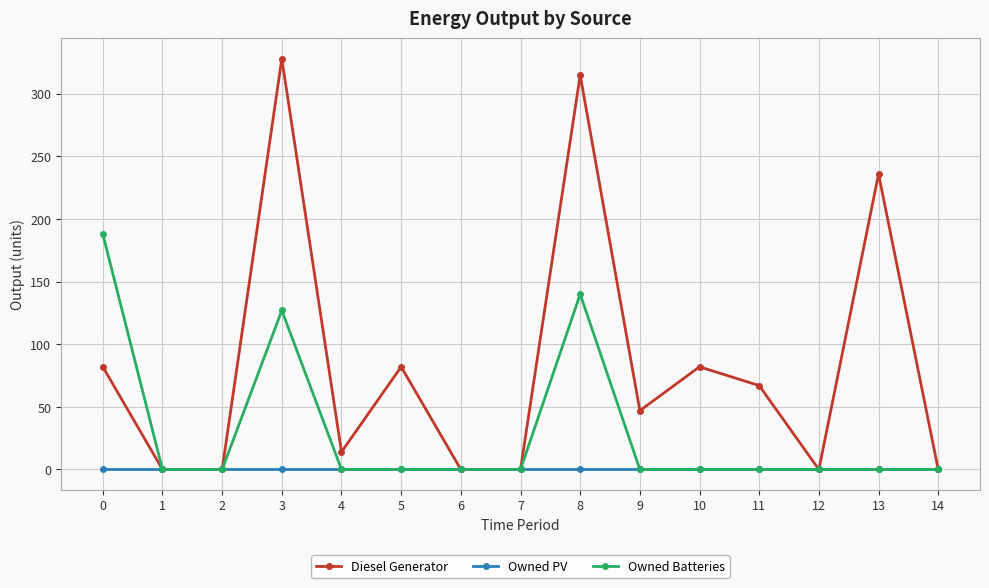

What are all the series names shown in the legend?

Diesel Generator, Owned PV, Owned Batteries